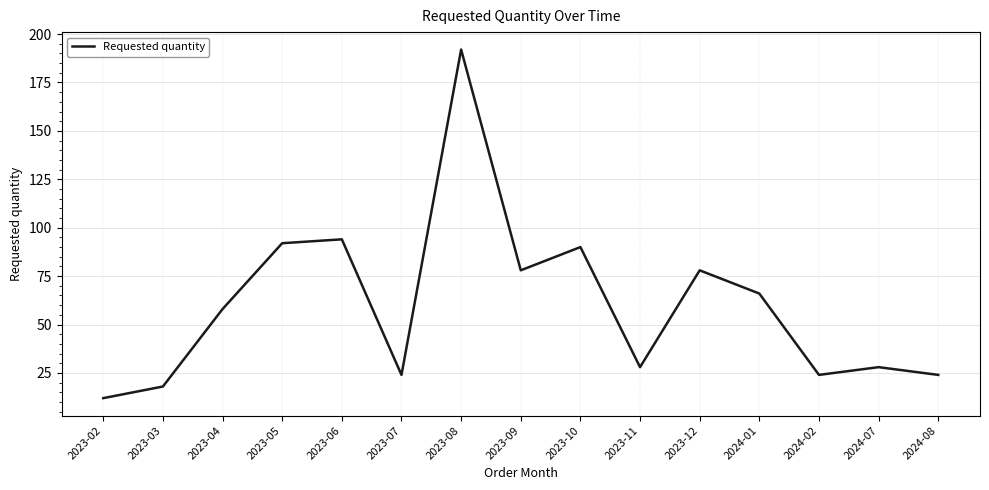

What is the difference between the maximum and minimum values?

180